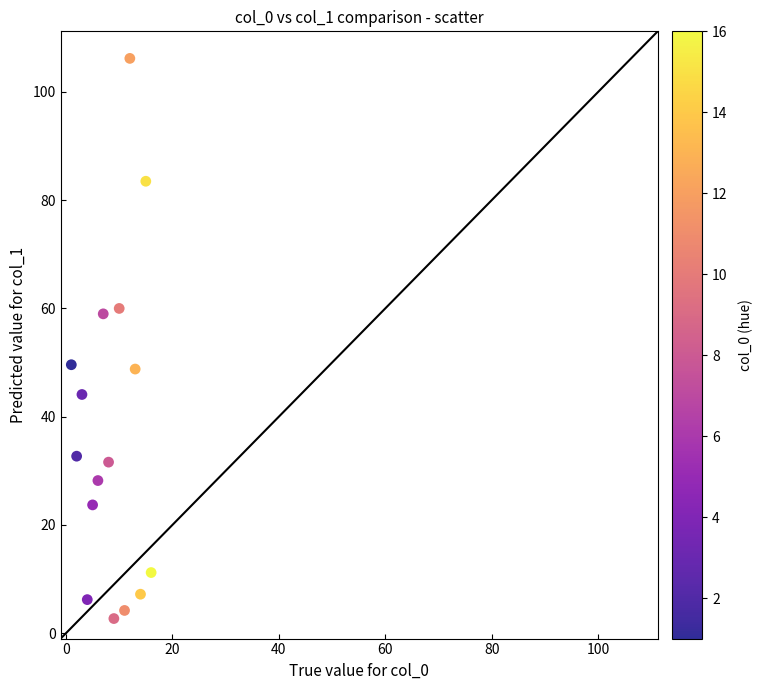

What is the range of Y values (max minus min)?

103.5